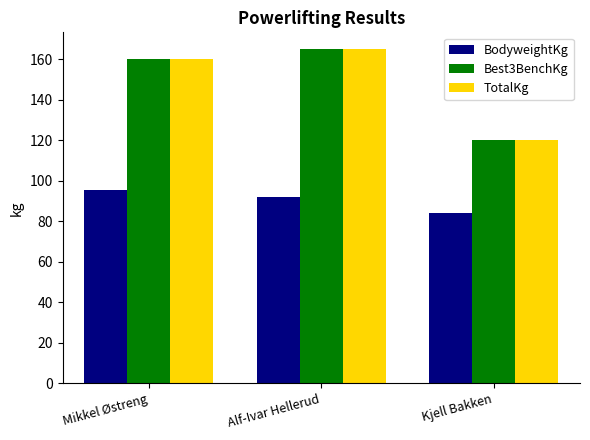

What is the difference between the maximum and minimum values in the BodyweightKg series?

11.7